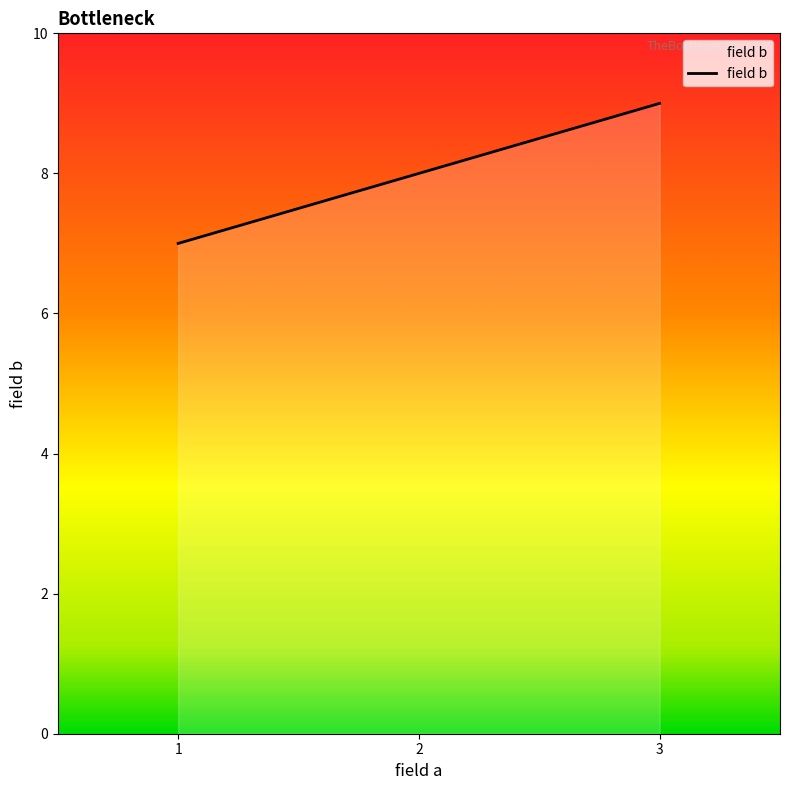

How many values are between 7 and 9?

3